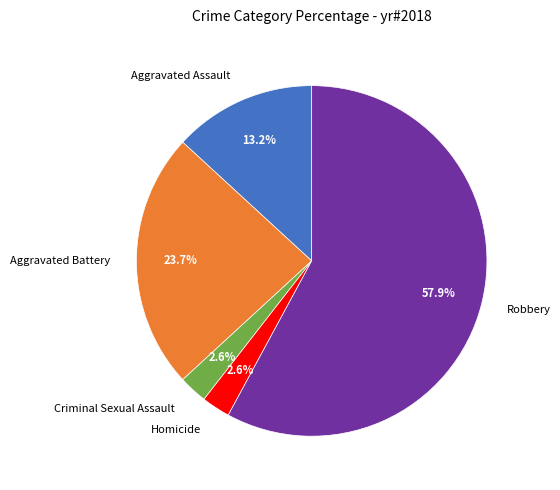

What percentage is the Homicide slice, to the nearest percent?

3%